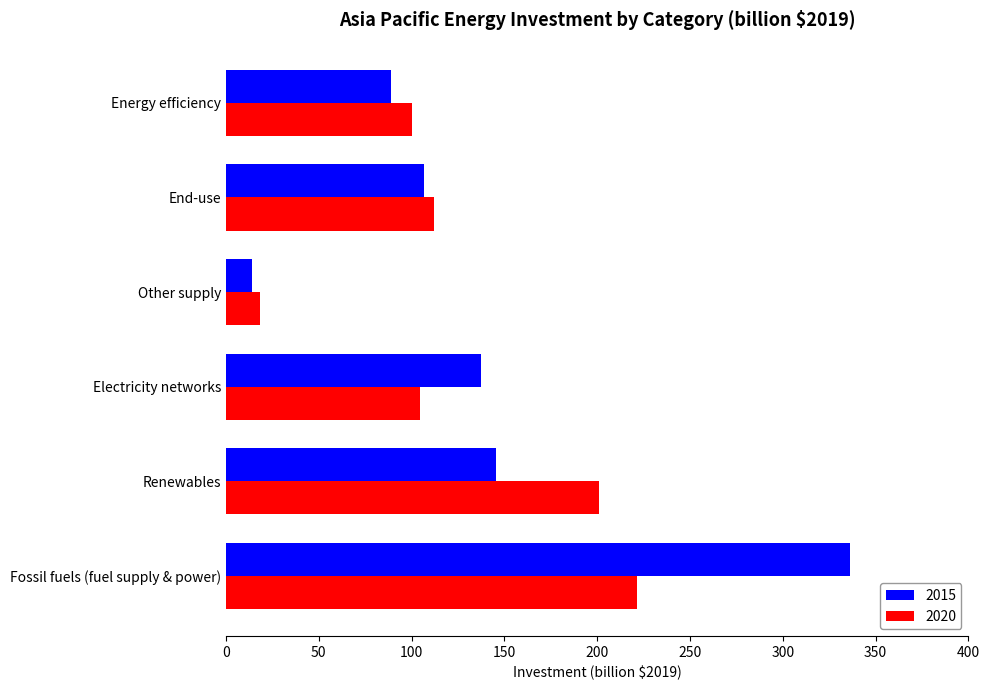

Which series has the largest range (max minus min)?

2015